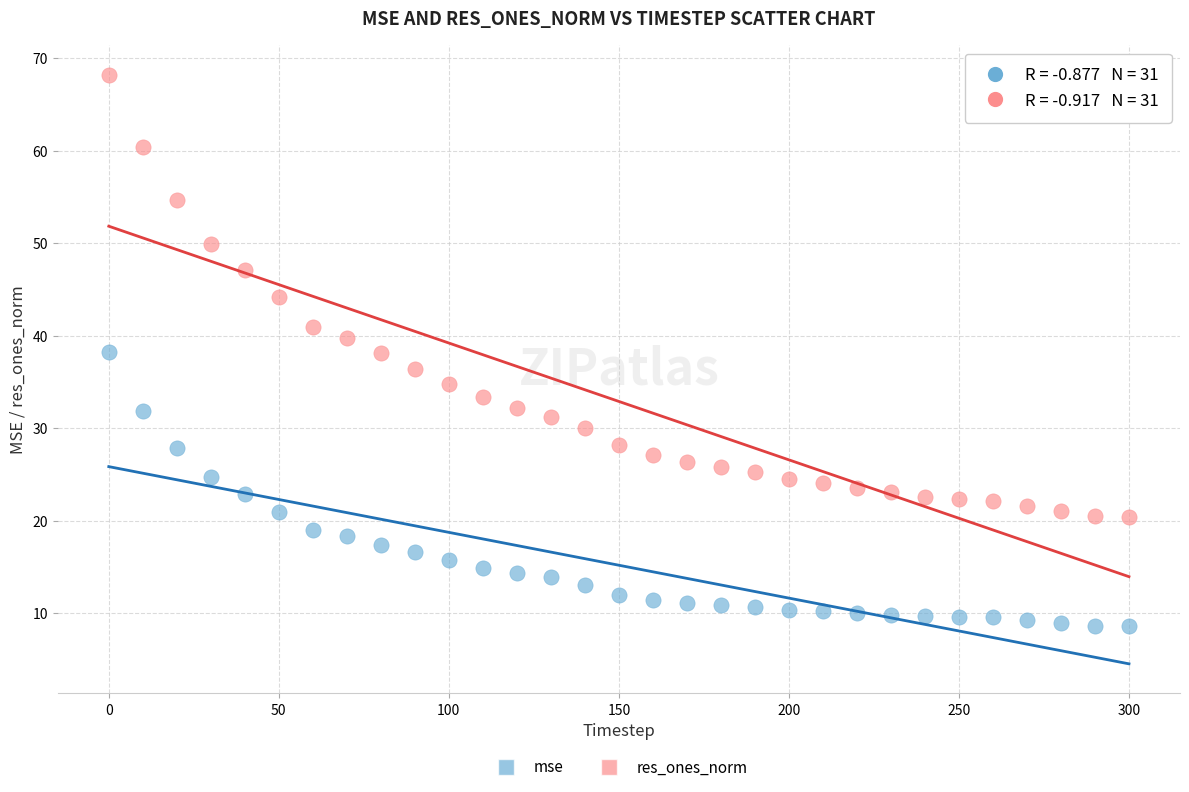

Across all data points, what is the range of X values (max minus min)?

300.0